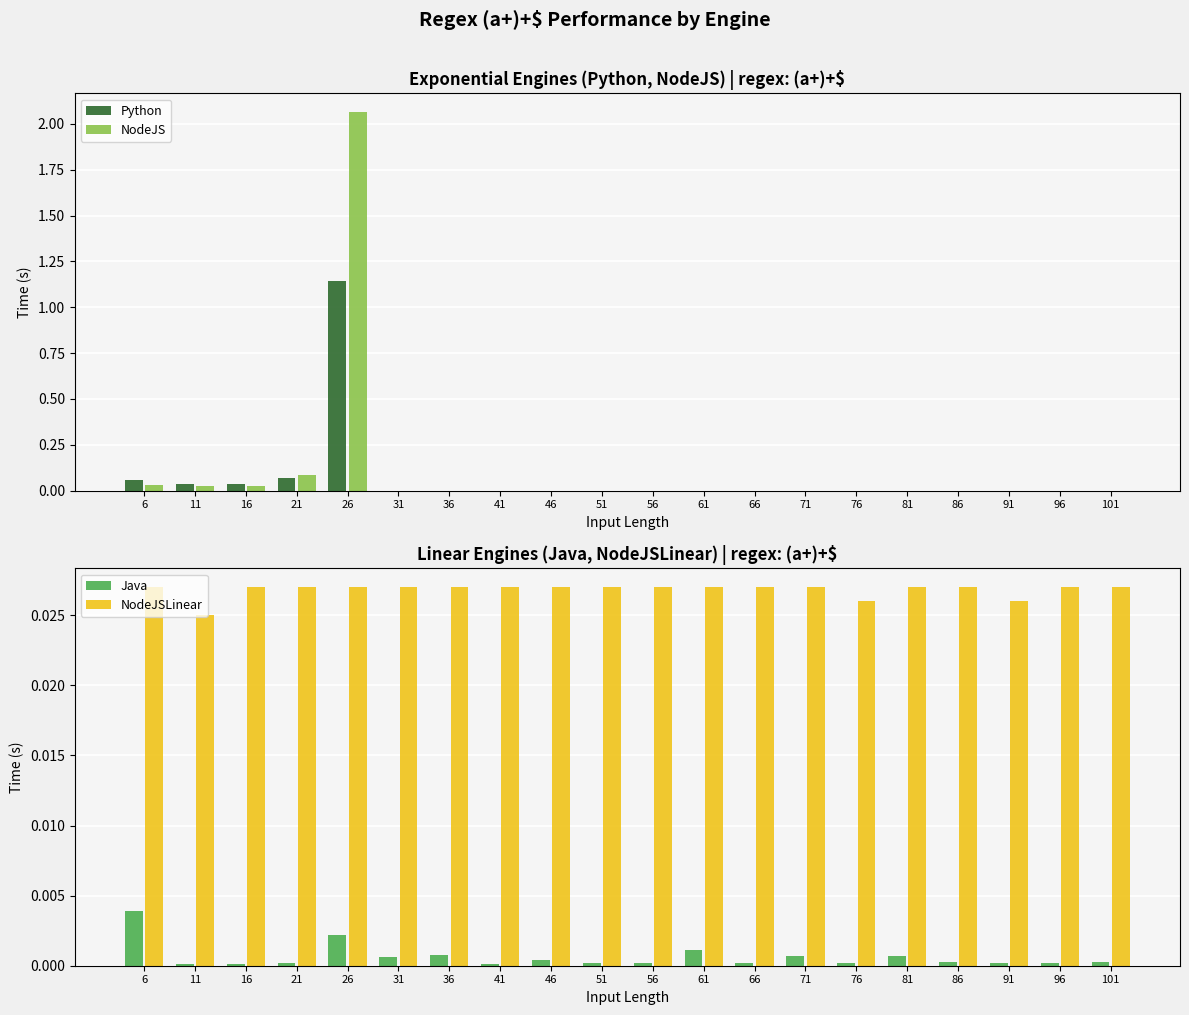

What is the value of the Python bar at the 4th from the left?

0.1